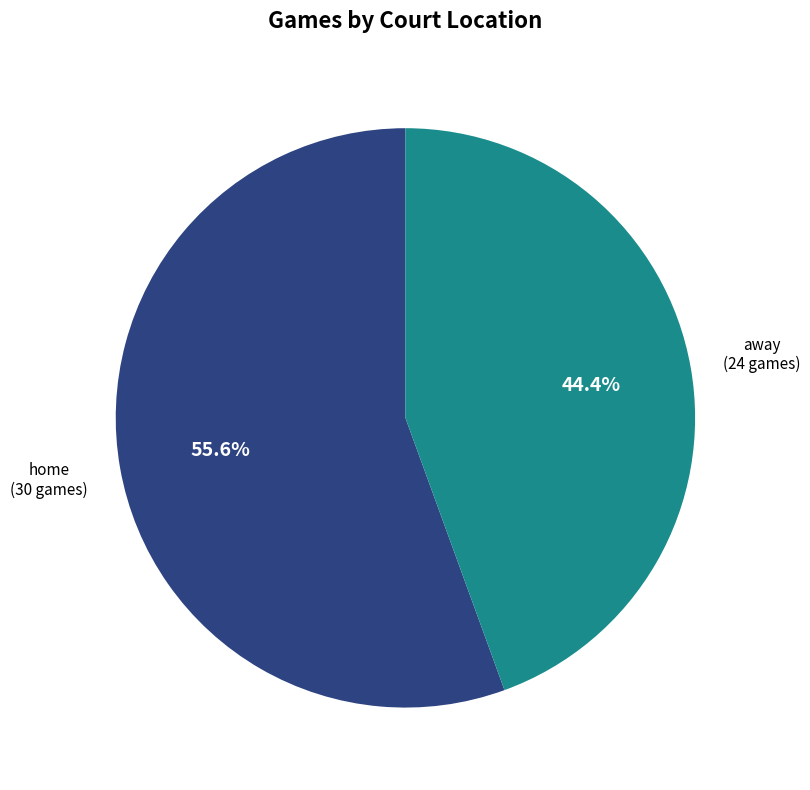

Rank the categories by value from lowest to highest.

away, home